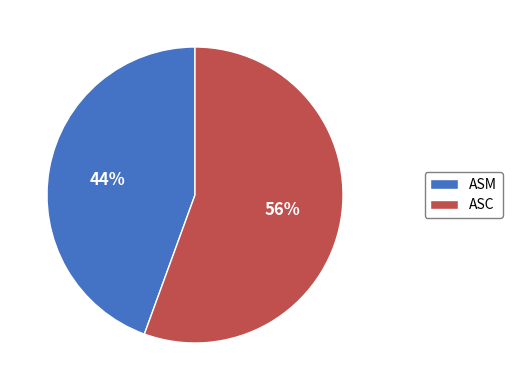

Is it true that ASC is 48% of the pie?

False